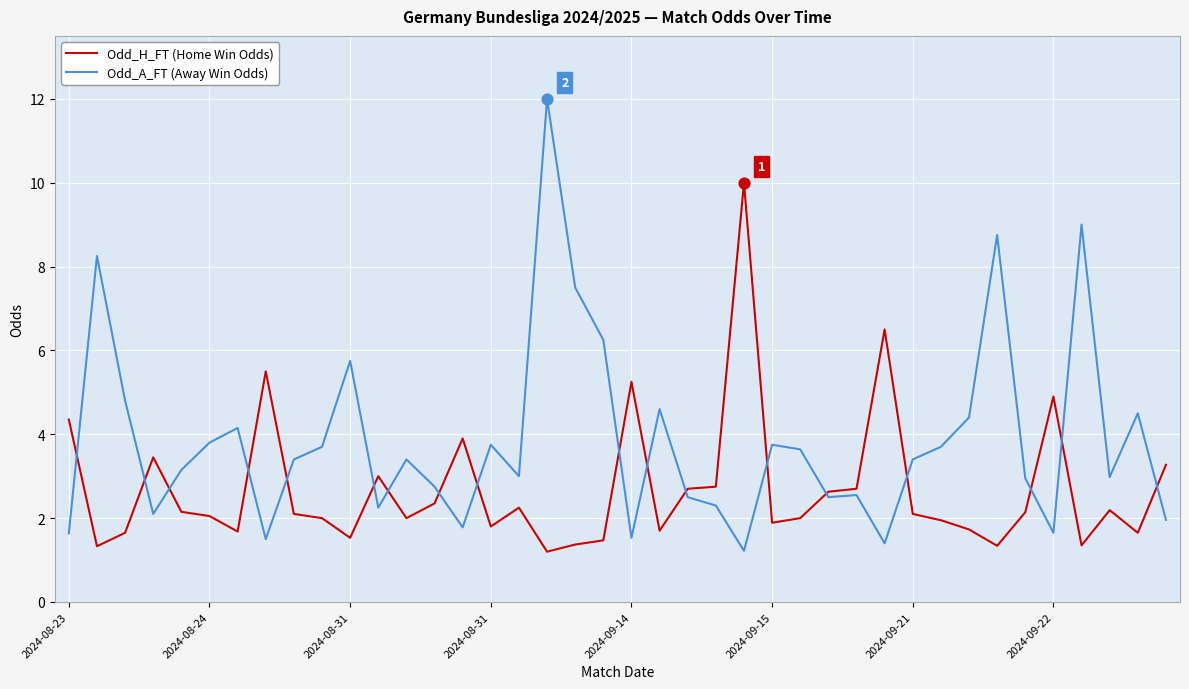

Which series has the largest range (max minus min)?

Odd_A_FT (Away Win Odds)